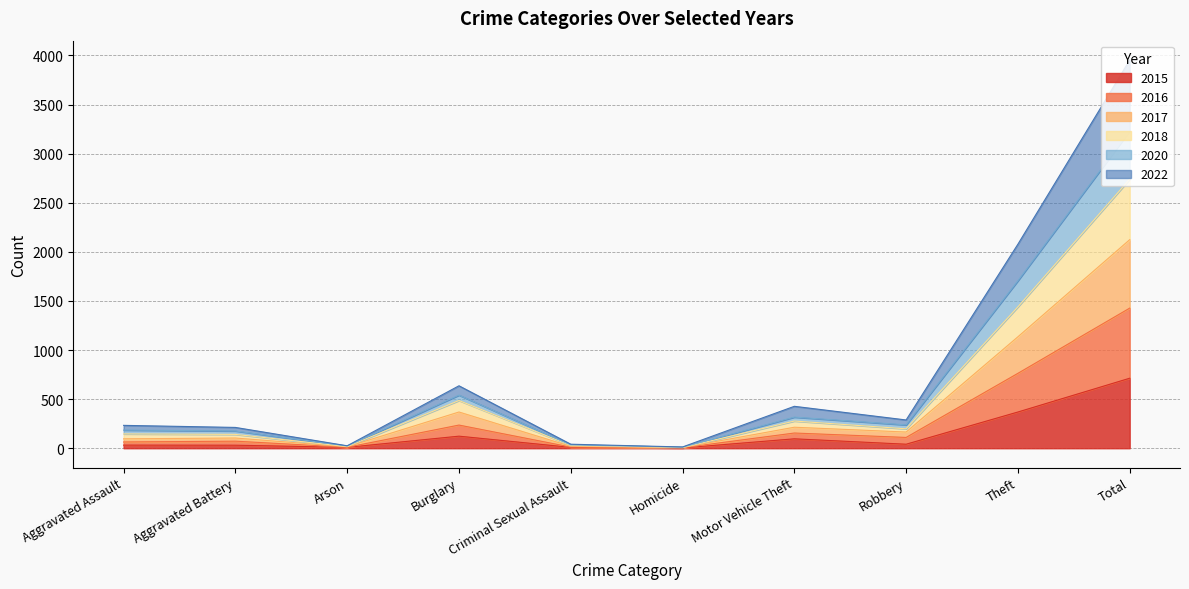

True or false: 2015 and 2018 cross at least once.

False